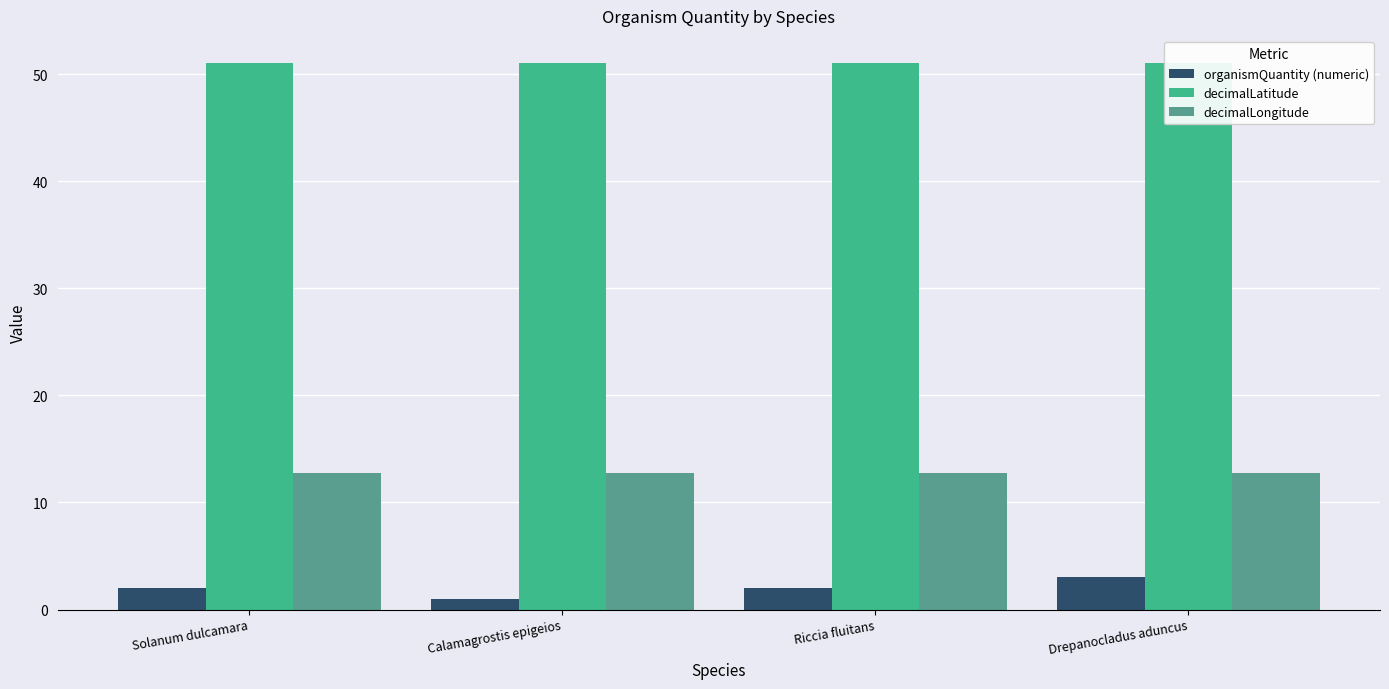

What is the average value of the organismQuantity (numeric) series?

2.0